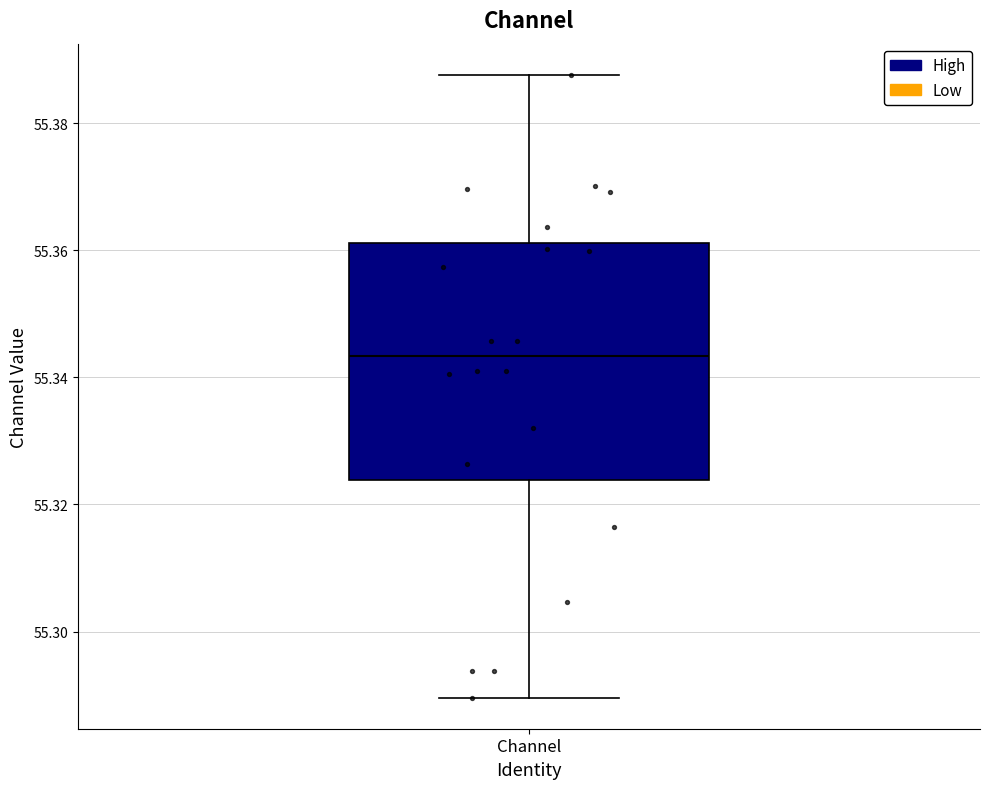

Where is the upper edge of the box for Channel on the y-axis? The values are not printed on the chart, so give them approximately, as read against the axis.

55.362